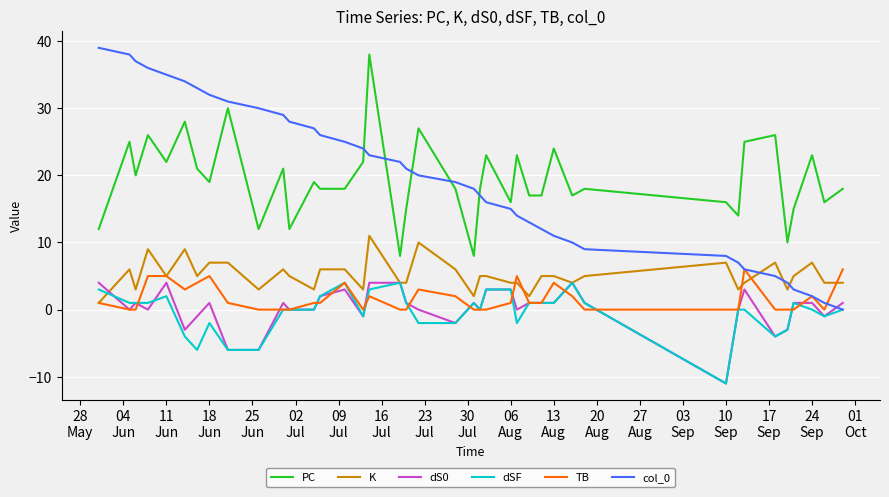

Does the chart display data point markers on the line(s)?

No